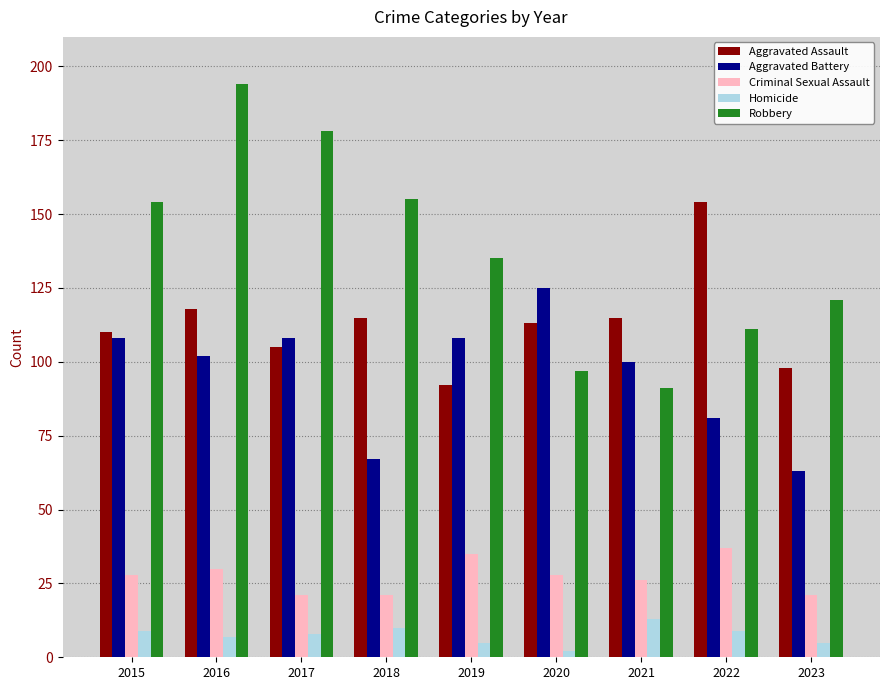

Which series has the widest spread of values?

Robbery